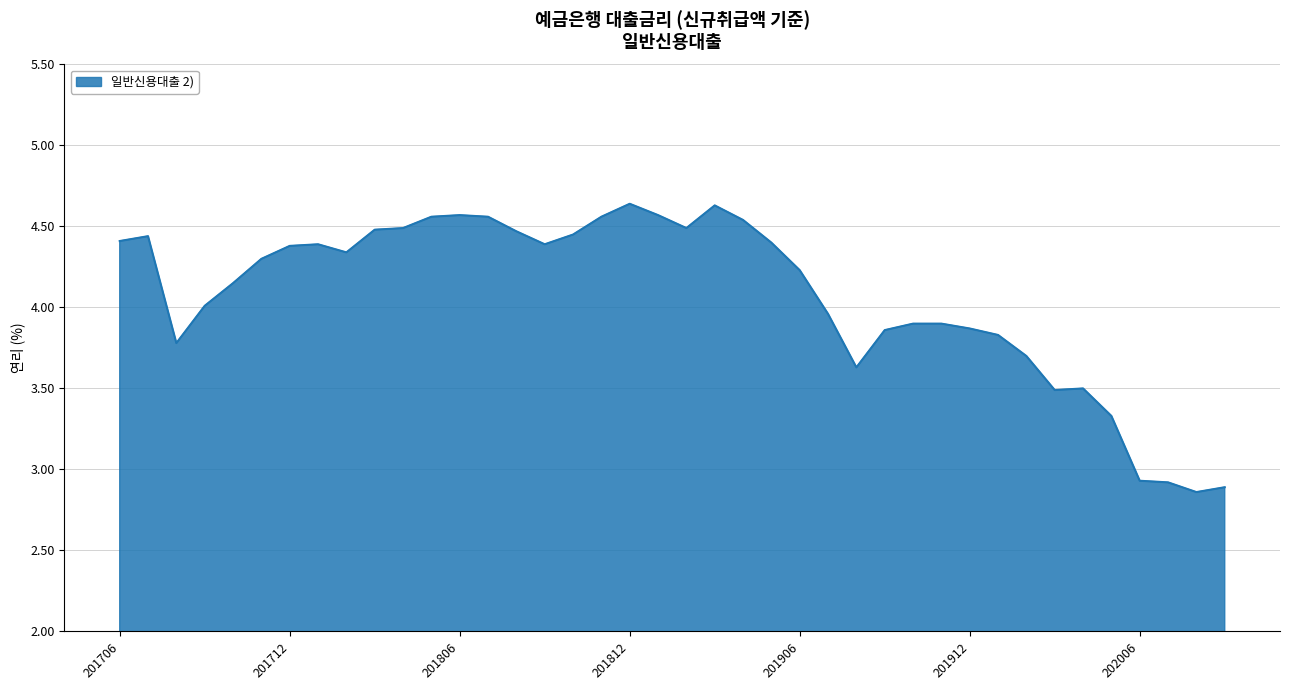

What is the smallest value displayed?

2.9